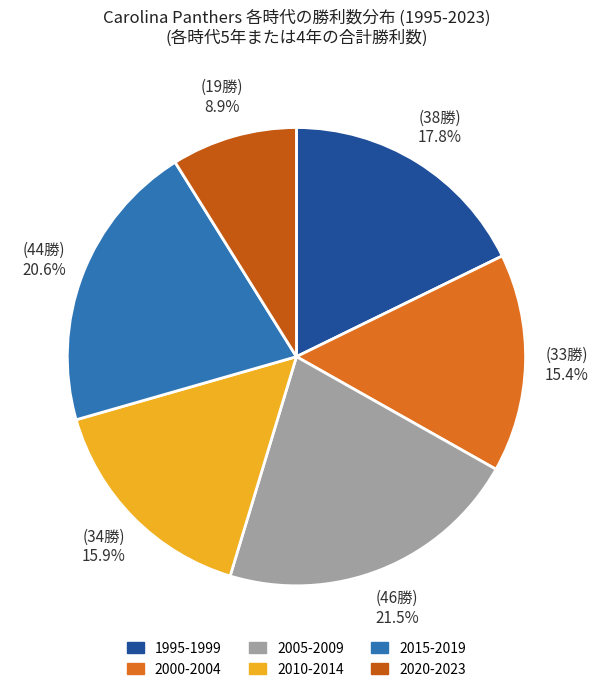

Count the number of slices in the pie.

6